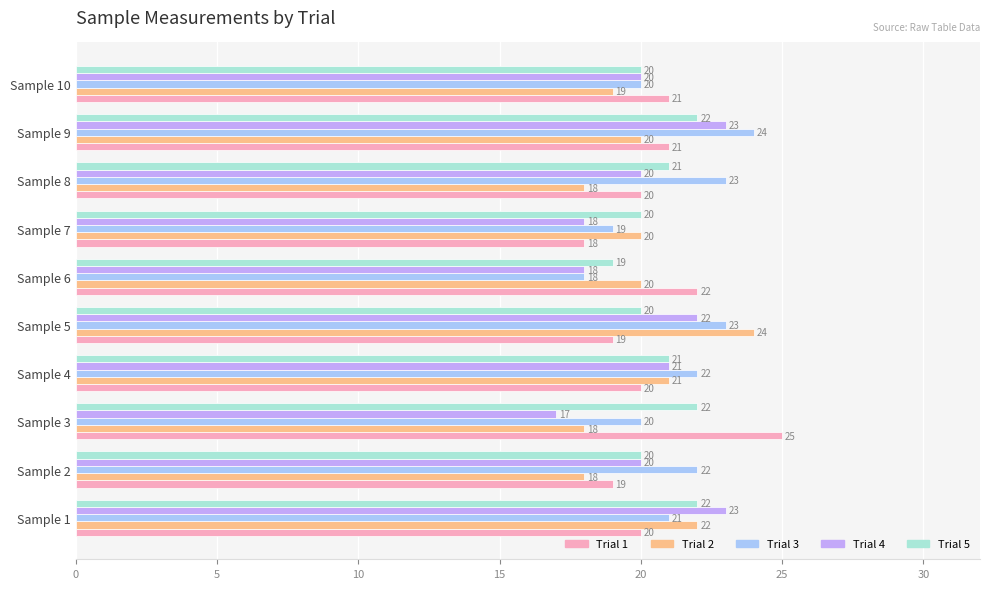

Which label corresponds to the largest value in the chart?

Sample 3